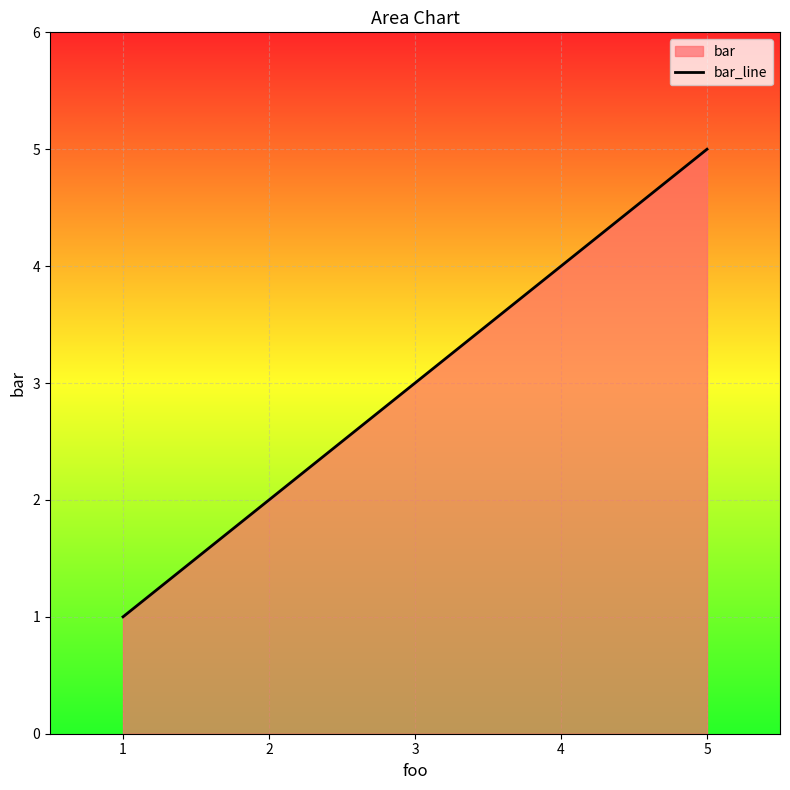

True or false: the data shows 1 at 1.

True